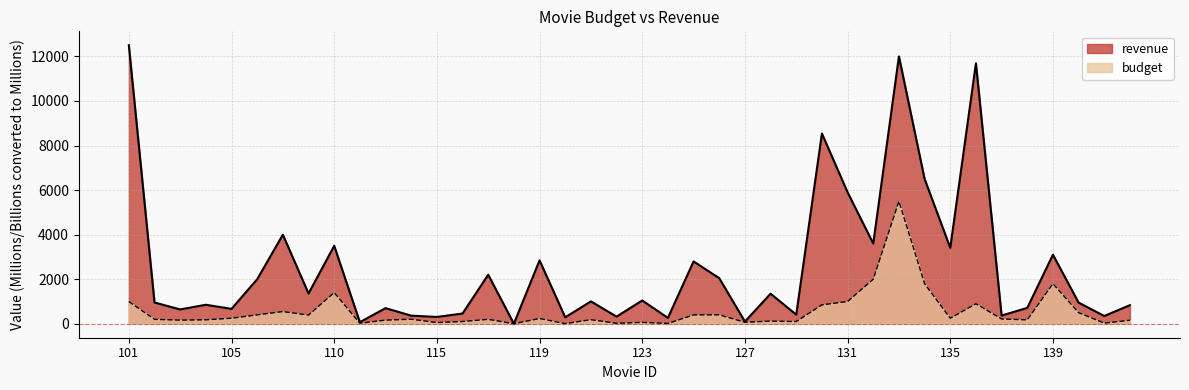

At which label is budget closest to 2751?

132